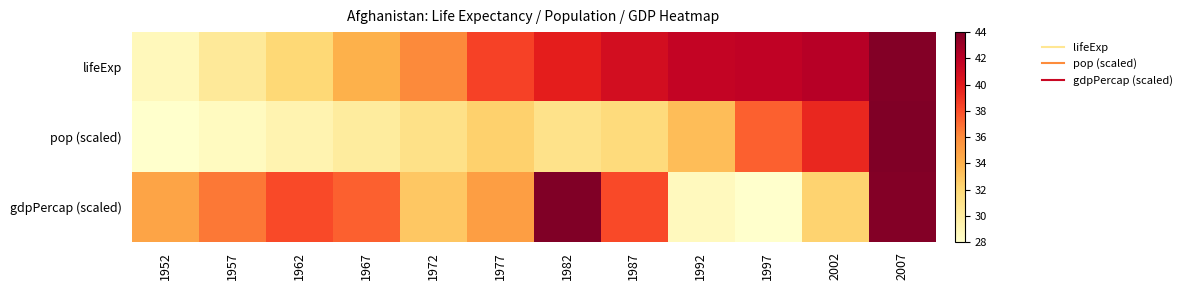

Which has a higher value, 1972 or 1967?

1972